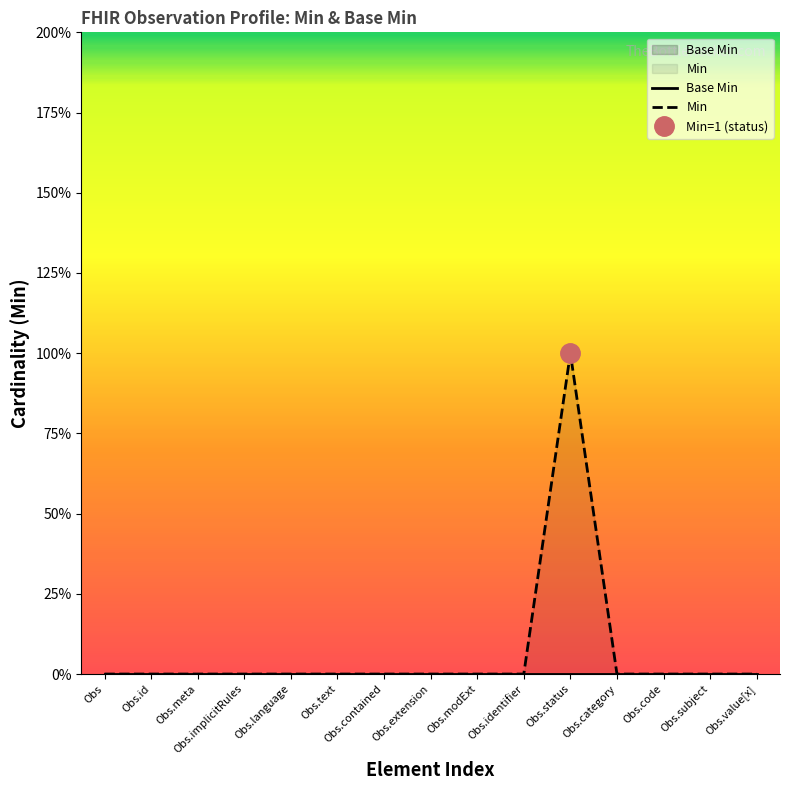

List the labels in order of value, smallest first.

Obs, Obs.id, Obs.meta, Obs.implicitRules, Obs.language, Obs.text, Obs.contained, Obs.extension, Obs.modExt, Obs.identifier, Obs.category, Obs.code, Obs.subject, Obs.value[x], Obs.status